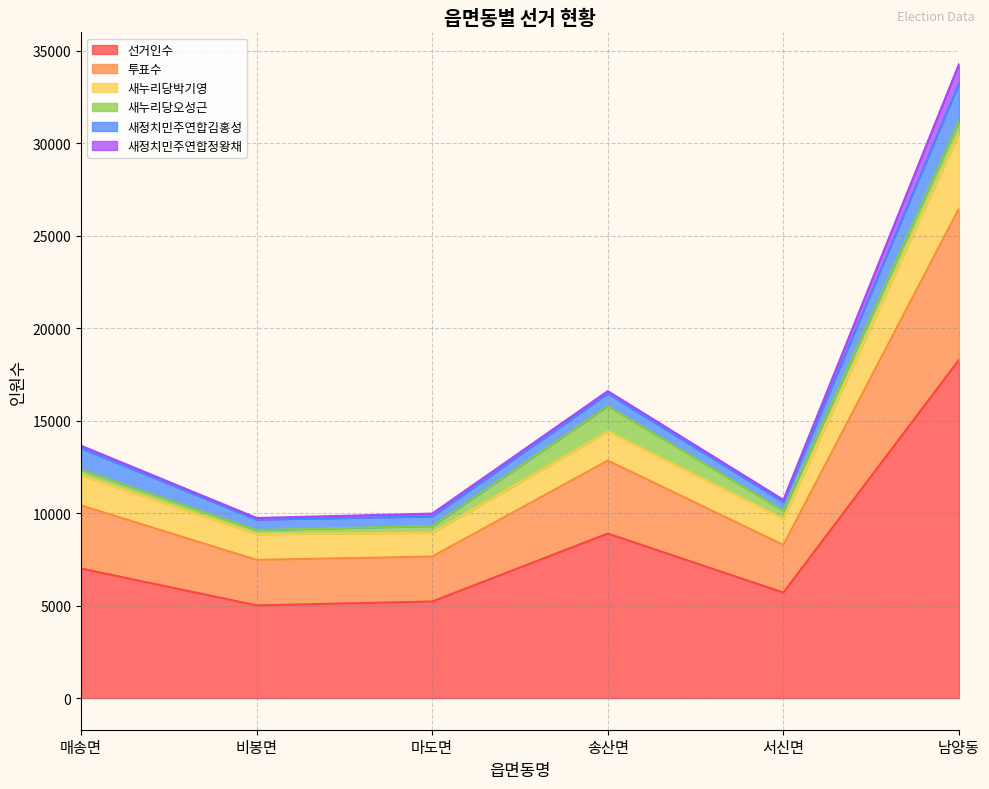

At which category is the sum across all series the highest?

남양동